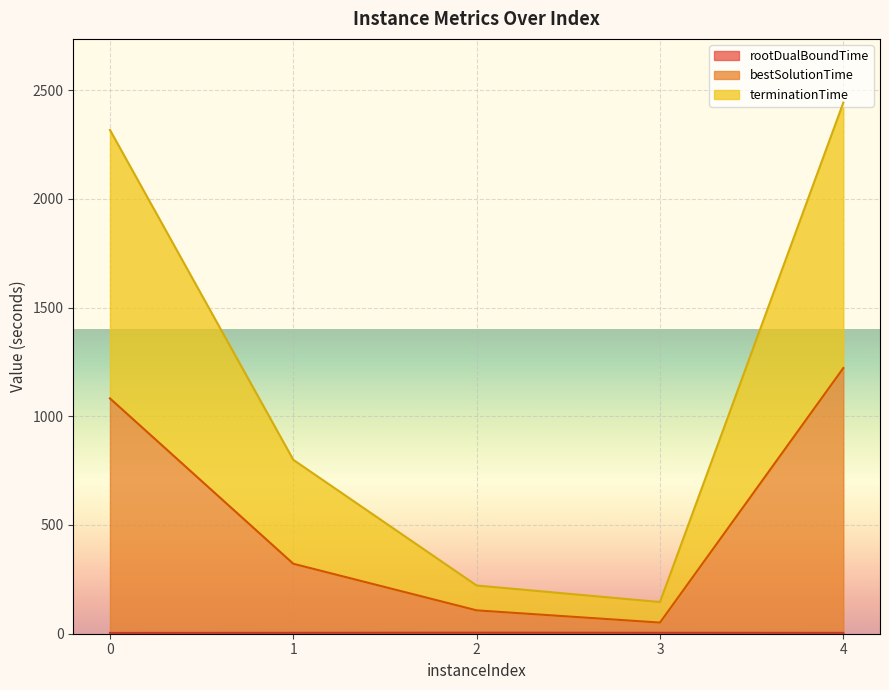

Reading left to right, list all the values displayed in this chart.

rootDualBoundTime: 3.6	4.1	4.8	4.2	3.9
bestSolutionTime: 1082.3	321.8	107.5	51.2	1221.7
terminationTime: 2316.8	799.8	221.8	145.7	2442.4